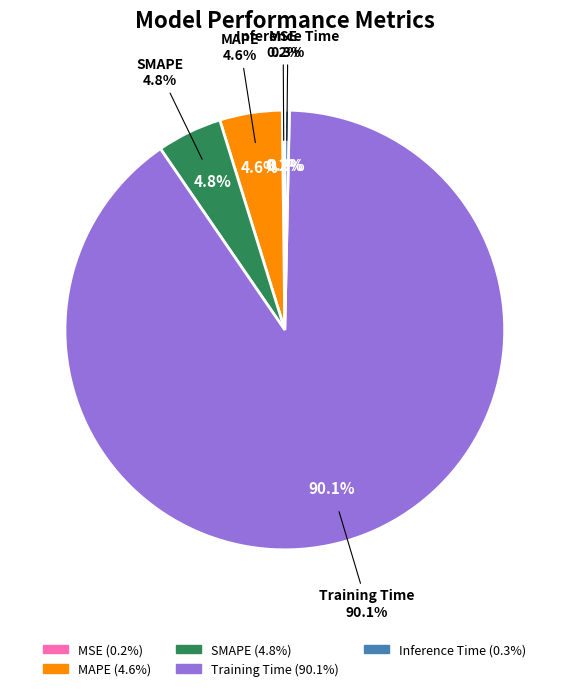

Which category accounts for the majority?

Training Time